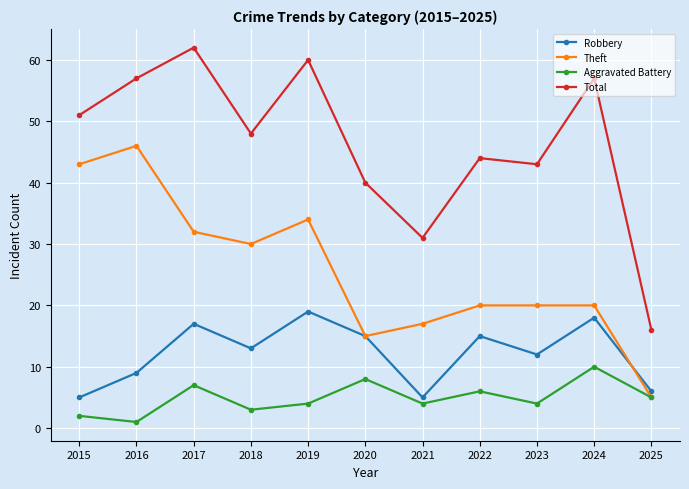

List the series in order of their overall mean, lowest first.

Aggravated Battery, Robbery, Theft, Total